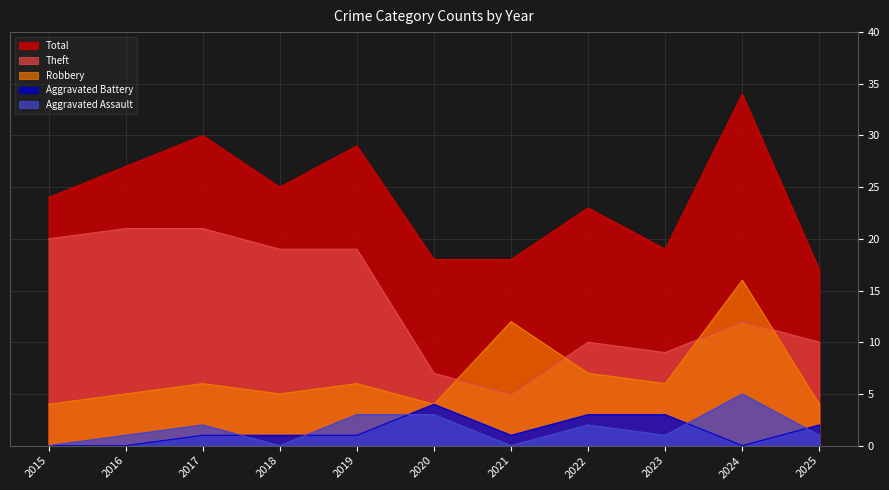

Where is Theft nearest to the value 13?

2024